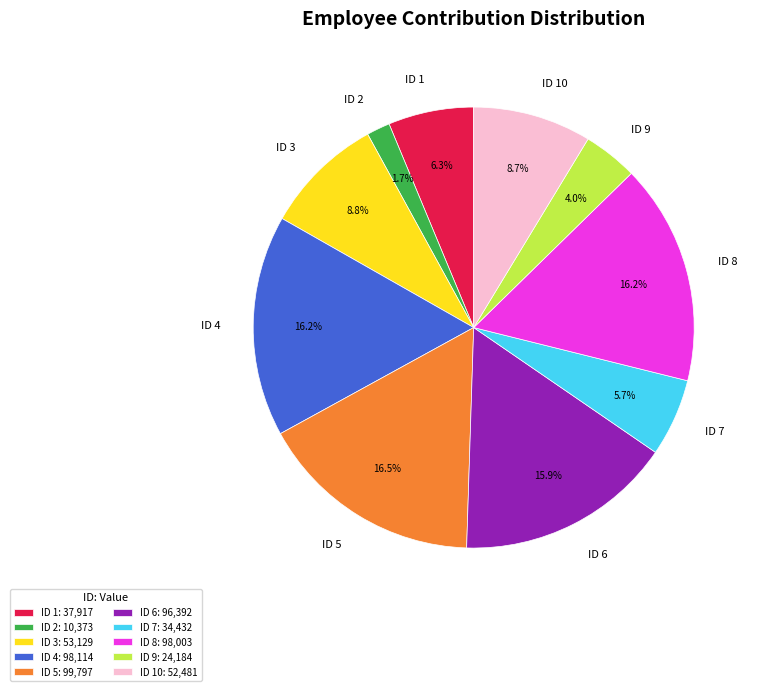

Is there any slice that represents more than half of the pie?

No